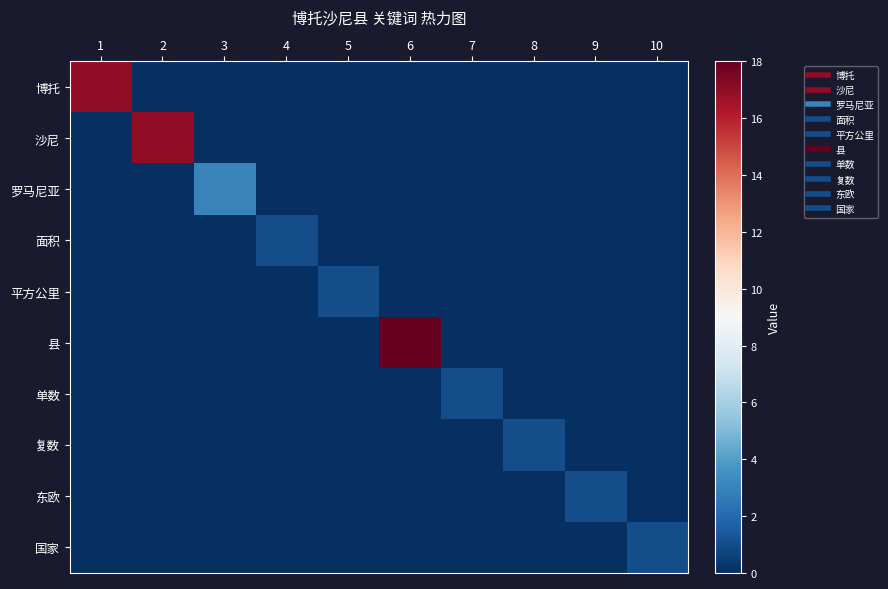

List the series in order of their peak value, highest first.

县, 博托, 沙尼, 罗马尼亚, 面积, 平方公里, 单数, 复数, 东欧, 国家